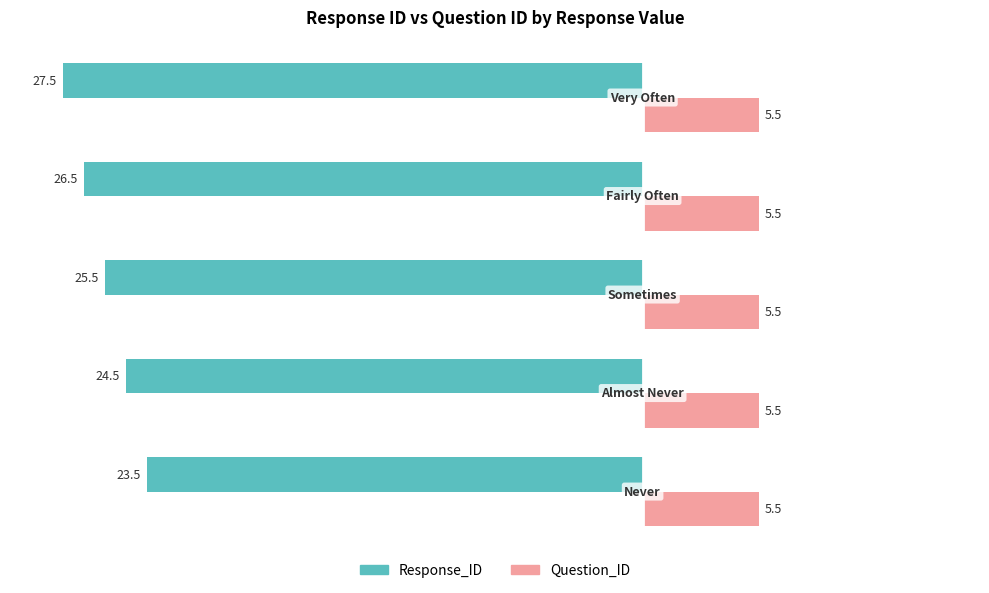

What is the maximum value for Response_ID?

-23.5